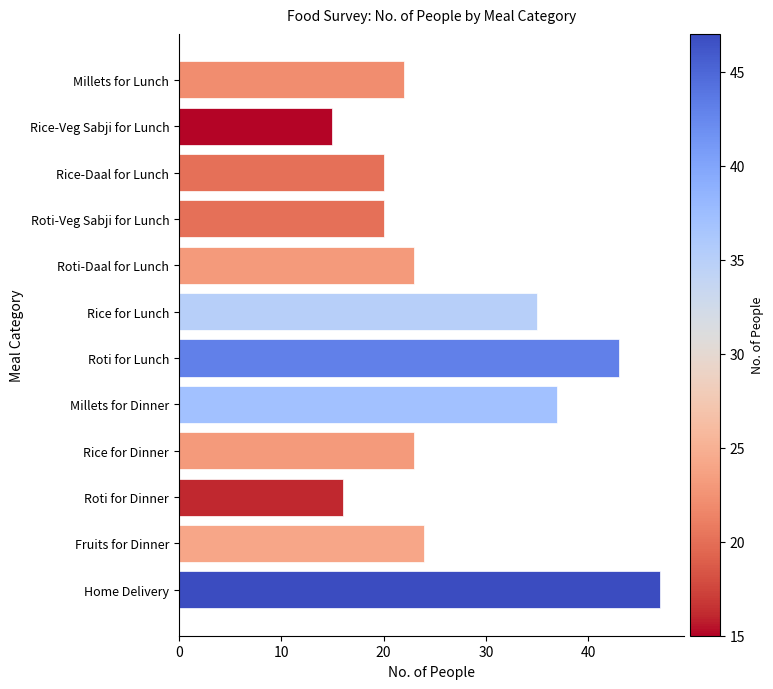

Reading top to bottom, transcribe all the data shown in this chart.

22	15	20	20	23	35	43	37	23	16	24	47